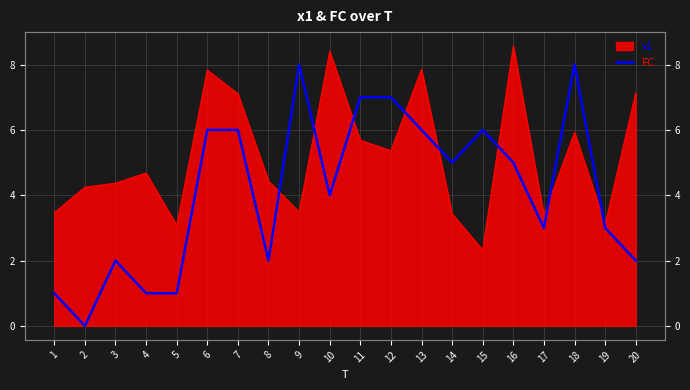

Where is the first local maximum?

3